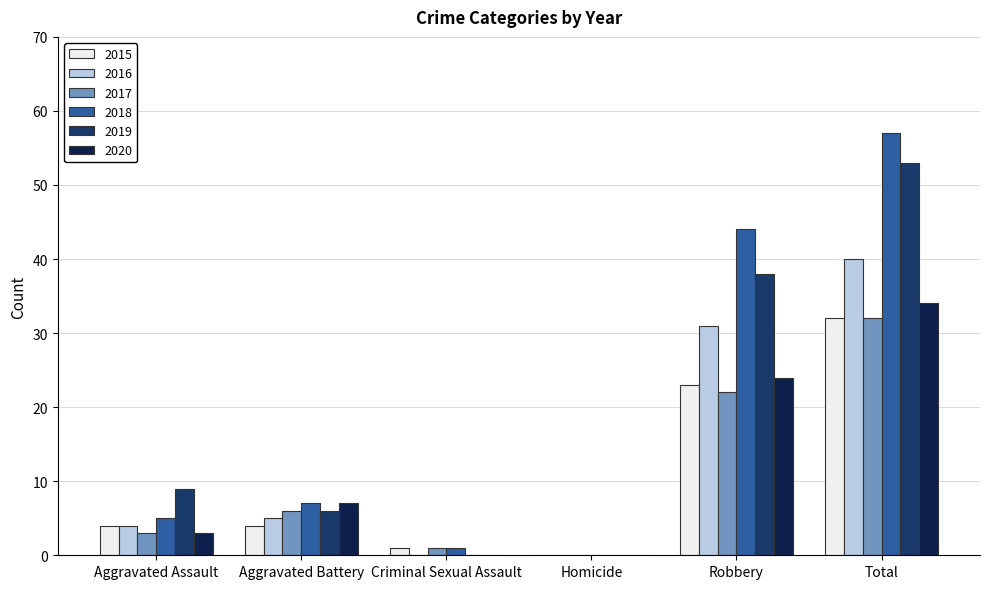

Between Aggravated Battery and Total, which series saw the biggest shift?

2018